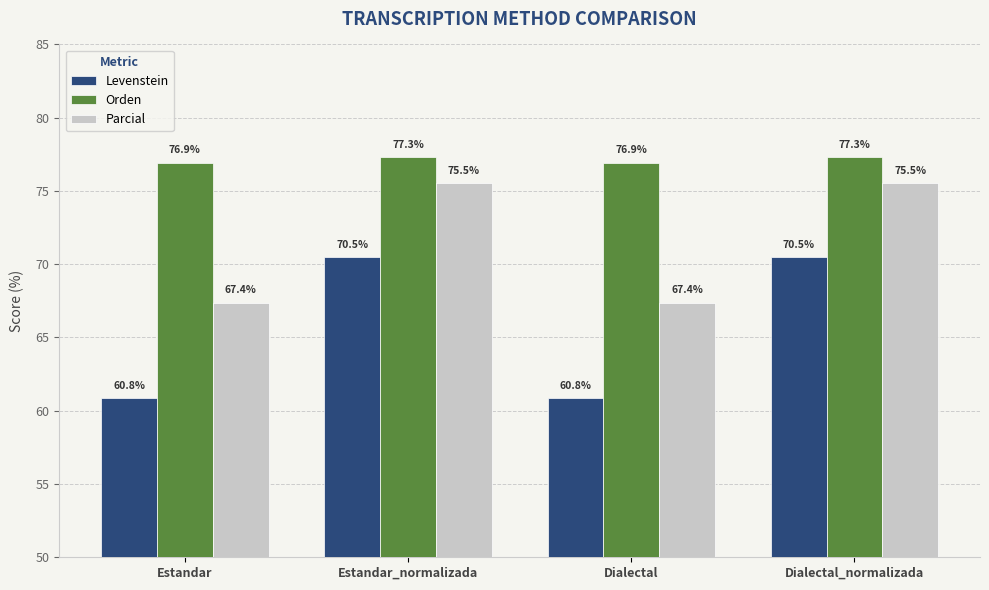

Reading left to right, transcribe all the data shown in this chart.

Levenstein: 60.8	70.5	60.8	70.5
Orden: 76.9	77.3	76.9	77.3
Parcial: 67.4	75.5	67.4	75.5